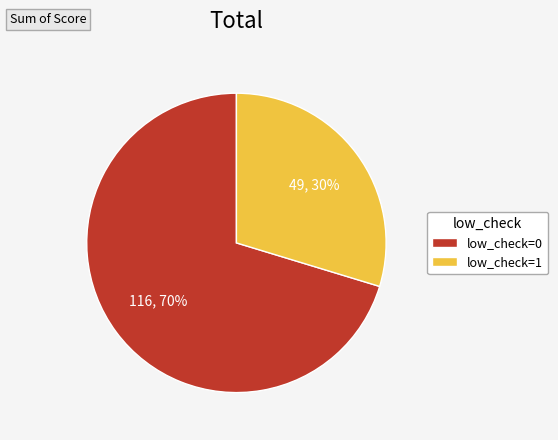

Which slice represents more than half of the pie?

low_check=0